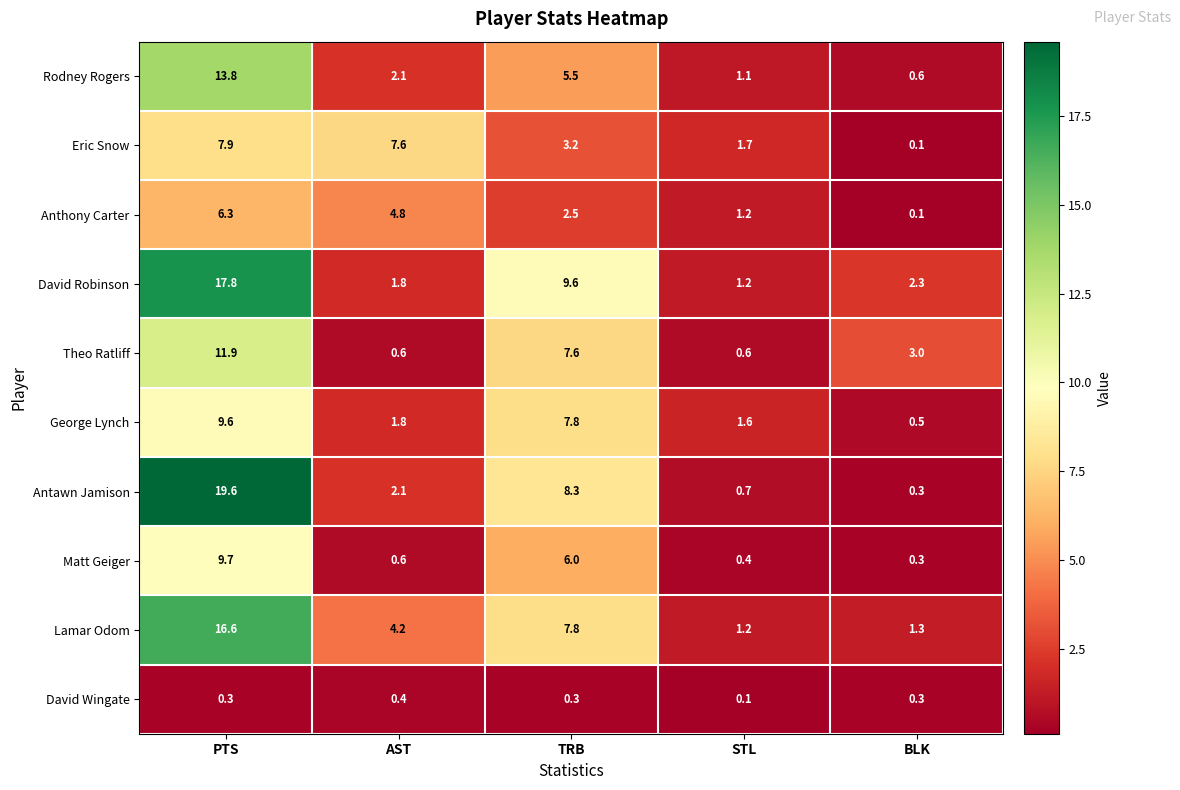

What is the sum of all Lamar Odom values?

31.1